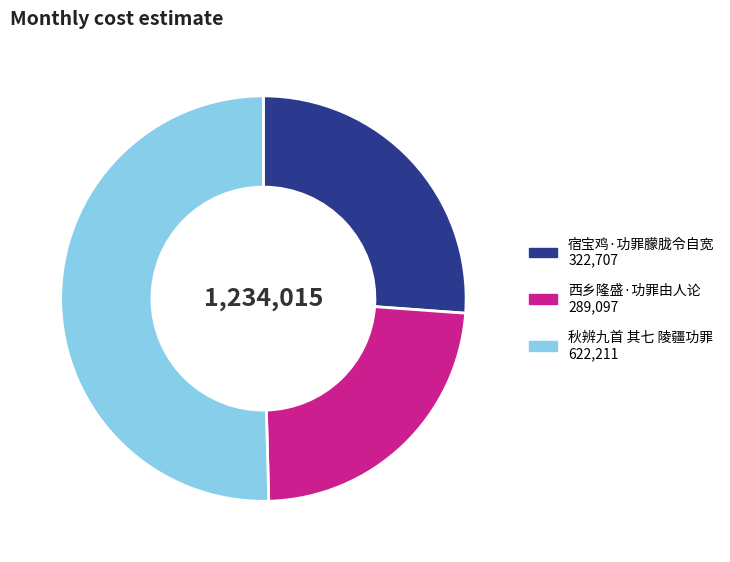

Between 宿宝鸡·功罪朦胧令自宽 and 西乡隆盛·功罪由人论, which is larger?

宿宝鸡·功罪朦胧令自宽